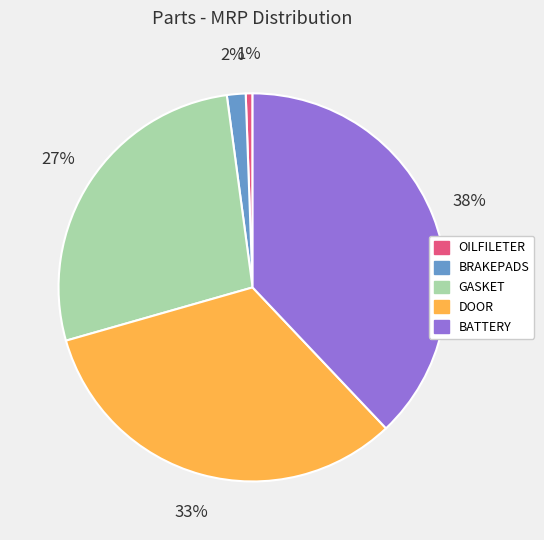

True or false: OILFILETER accounts for 11% of the total.

False